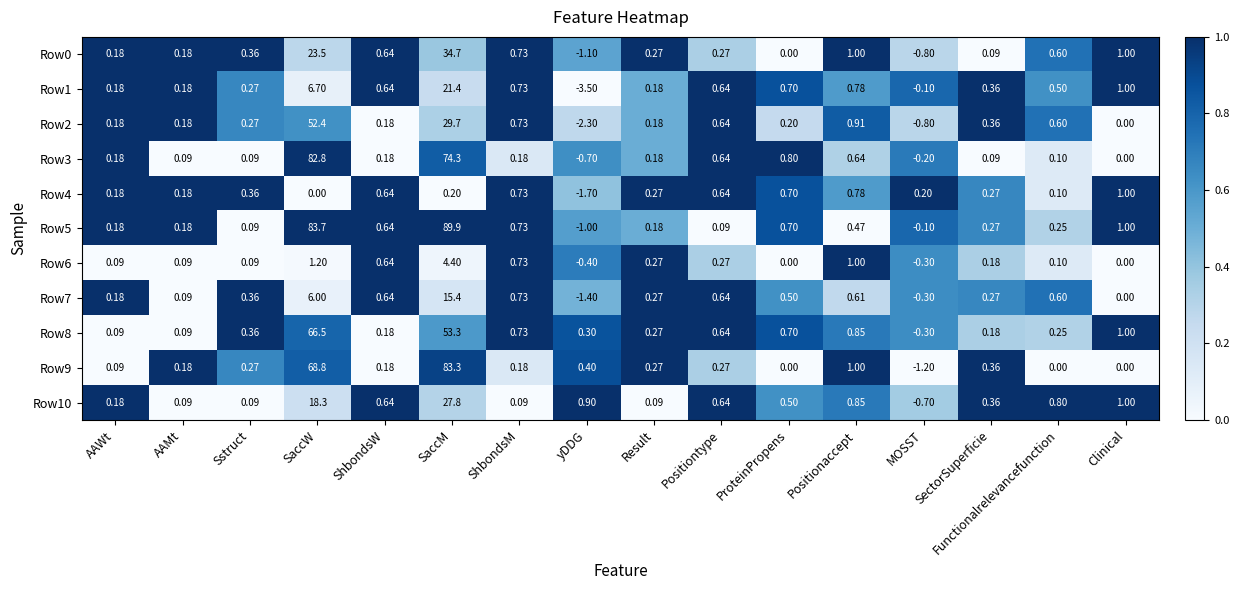

At which category is the sum across all series the highest?

SaccM